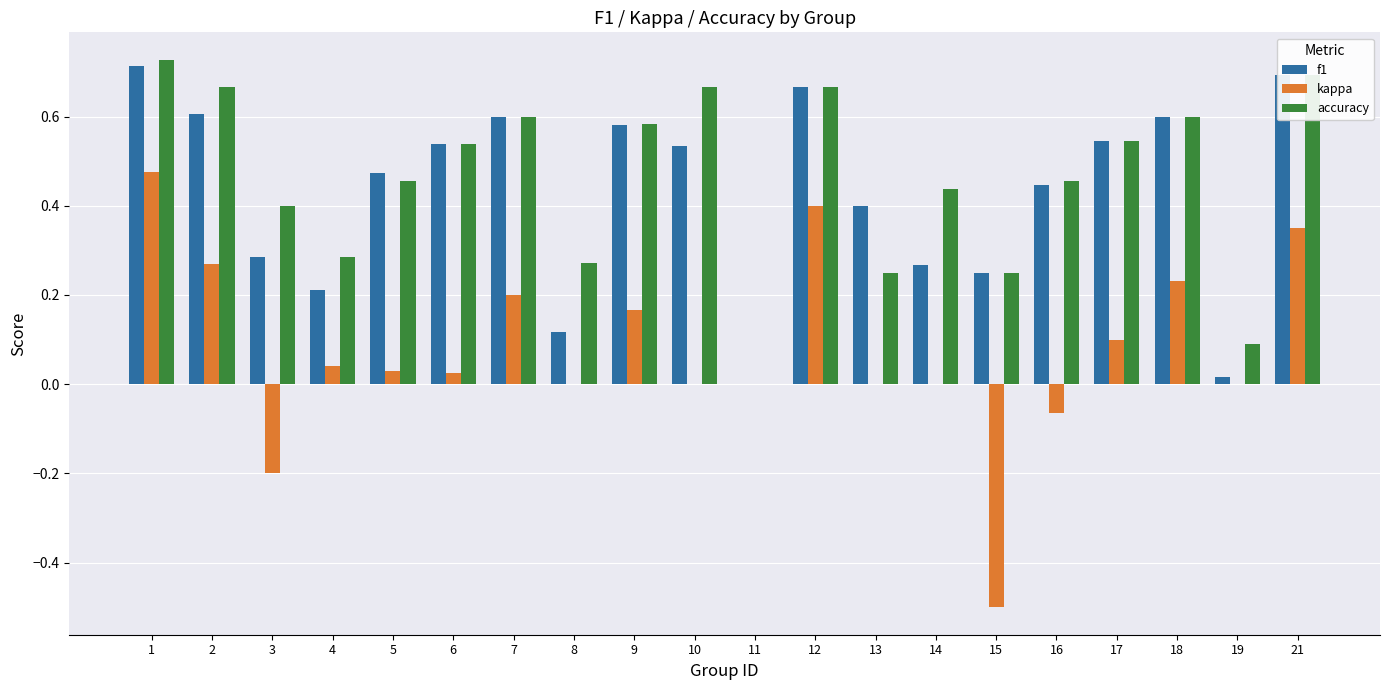

What is the sum of all f1 values?

8.5